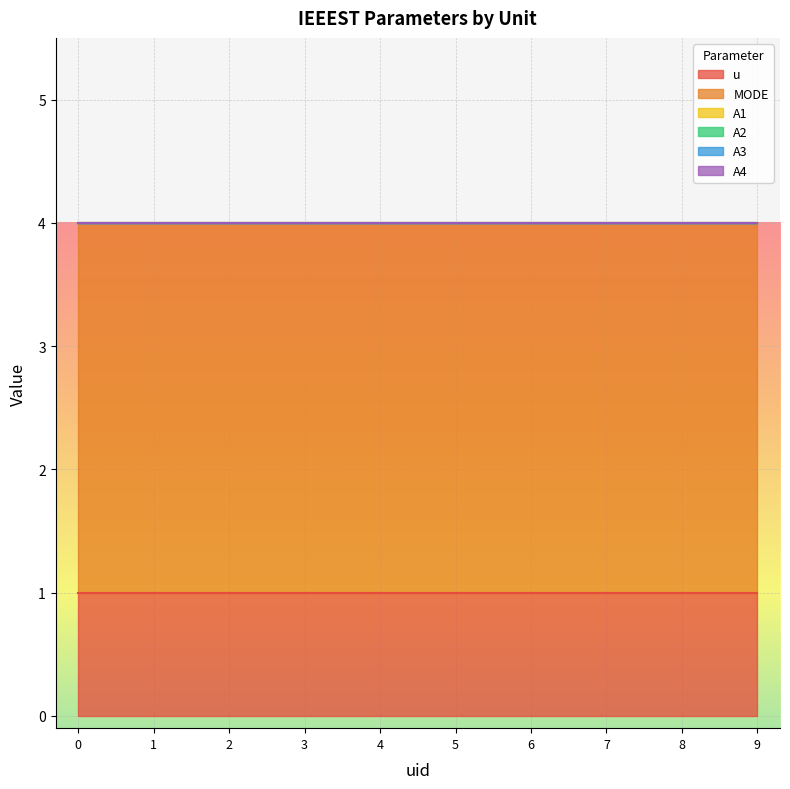

How many categories are shown in the chart?

10